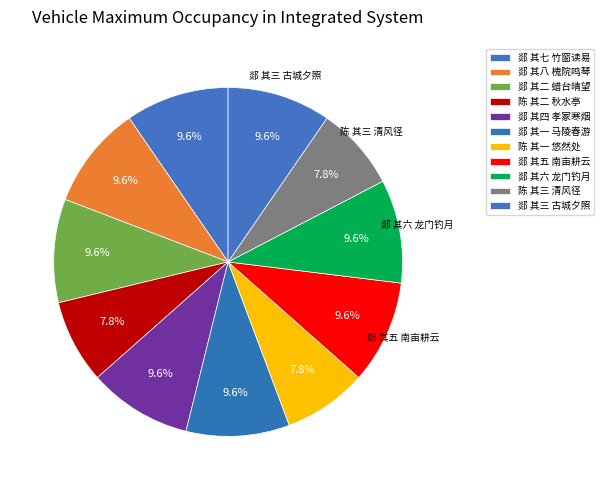

How many slices are in this pie chart?

11